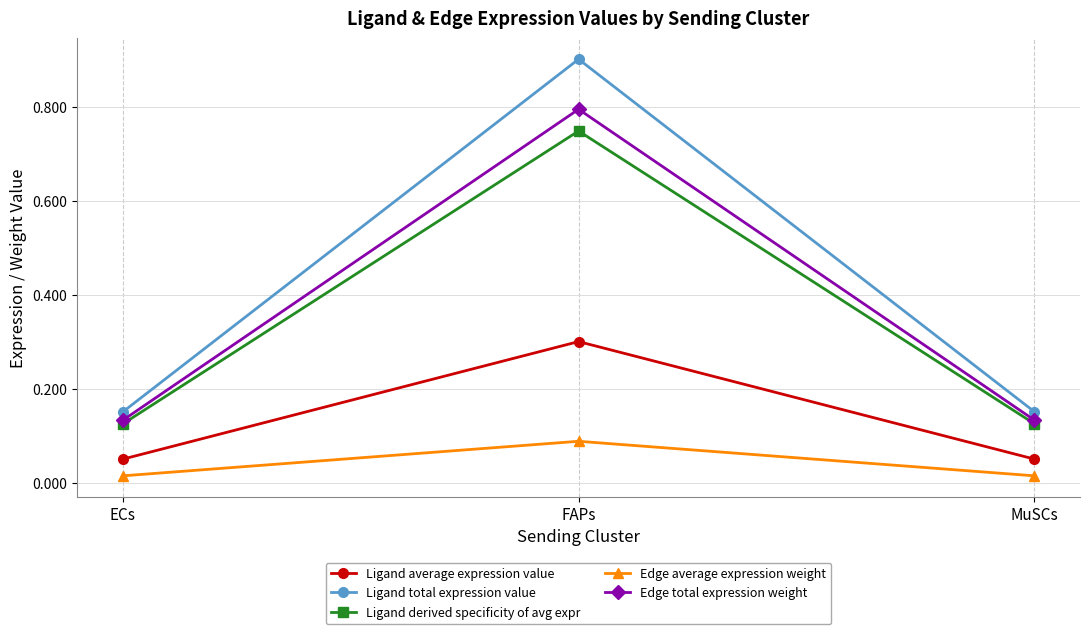

How many Ligand average expression value values are between 0 and 1?

3